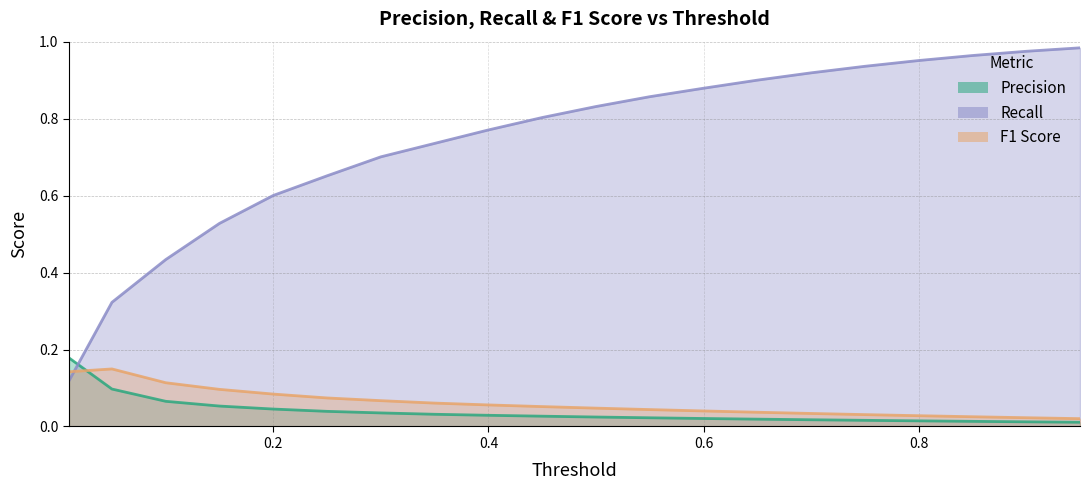

True or false: Recall has more than 1 interior local peaks.

False